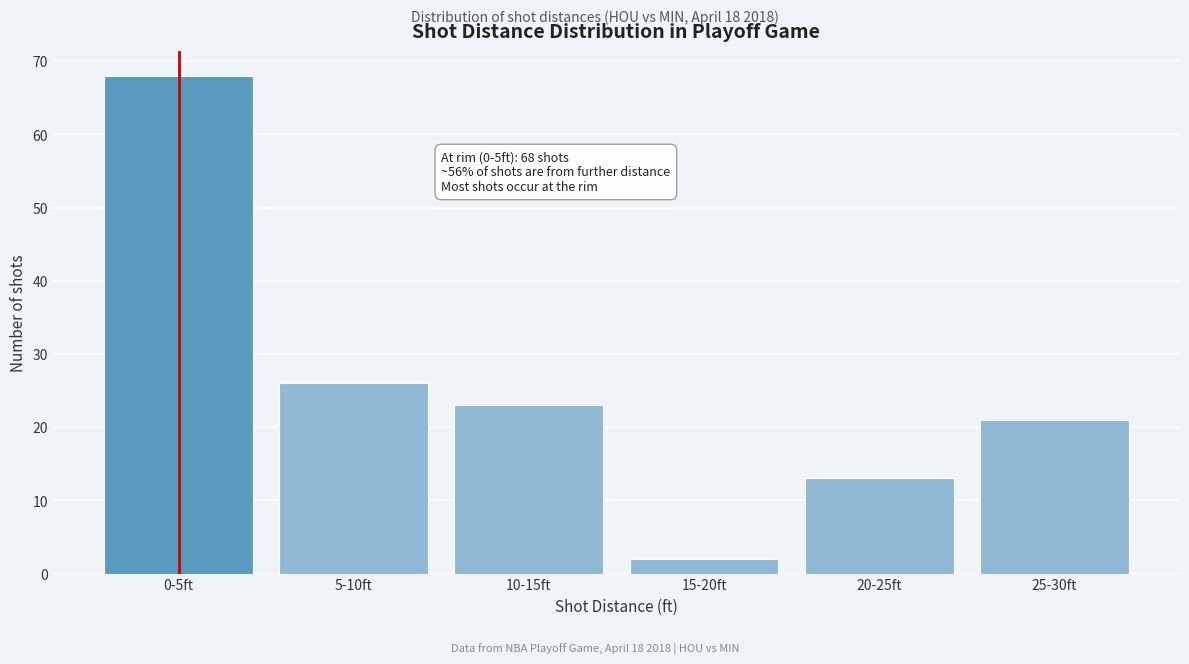

Reading left to right, transcribe all the data shown in this chart.

68	26	23	2	13	21